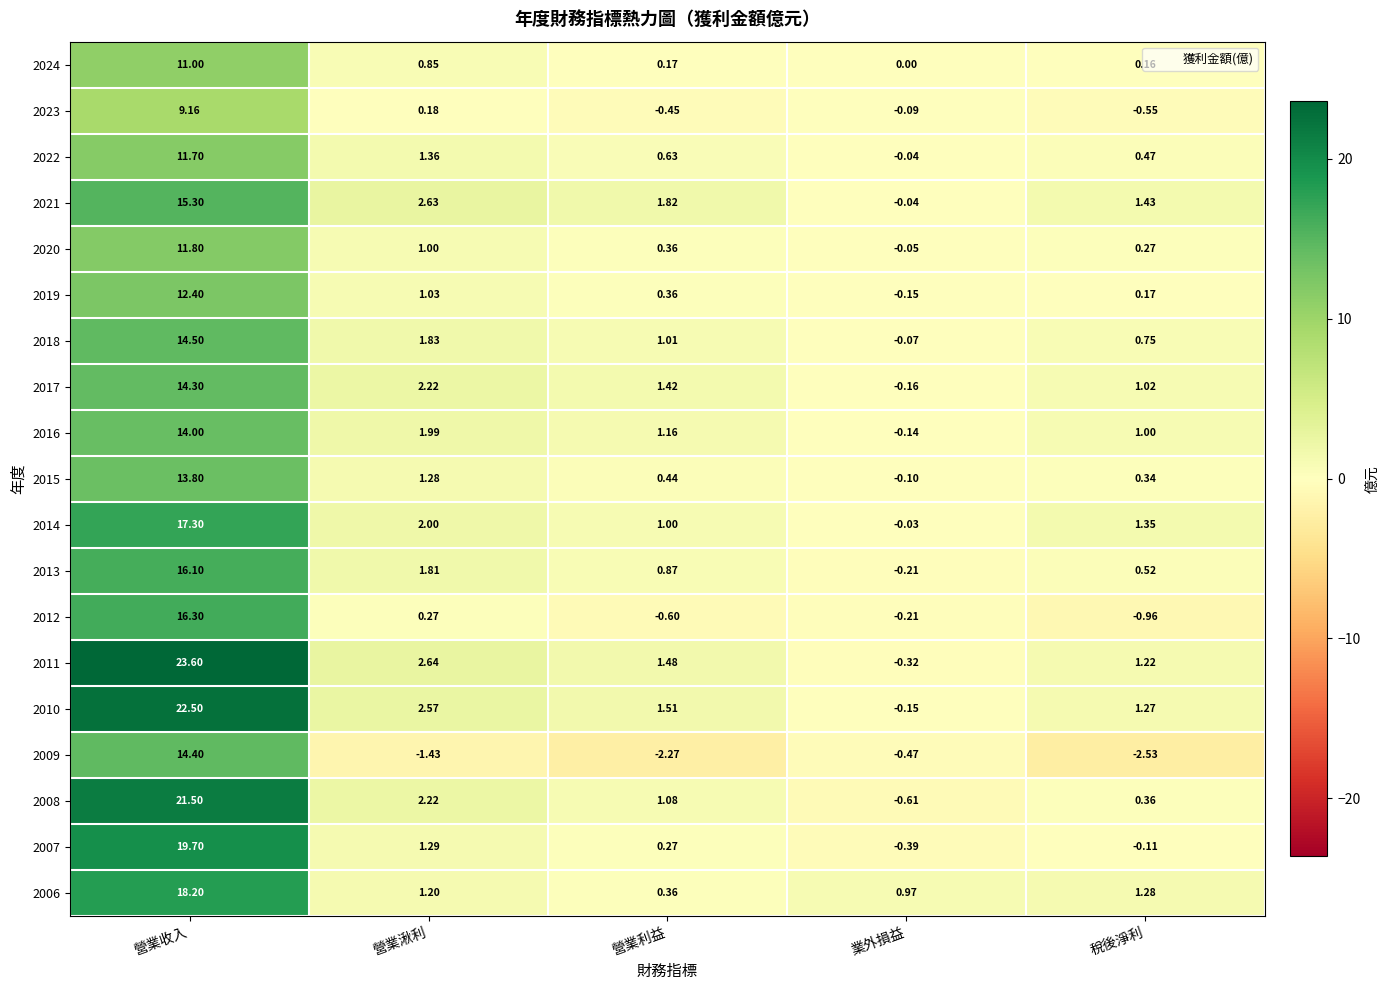

At which label does 2022 reach its minimum?

業外損益